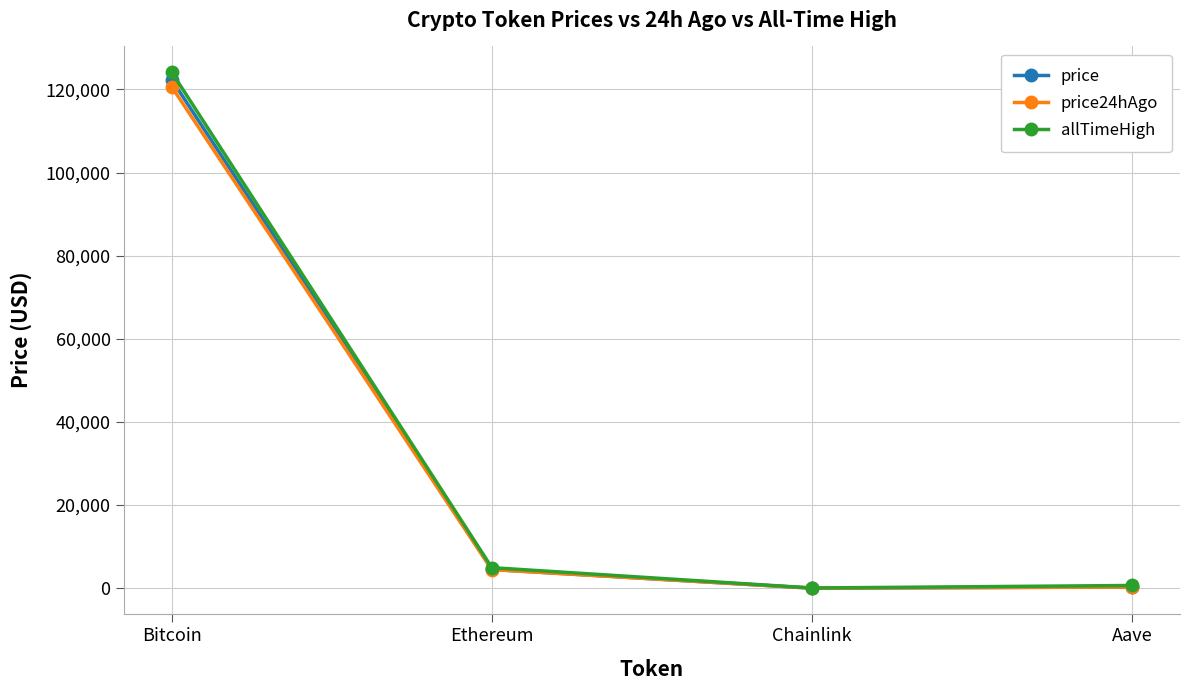

At which category is the sum across all series the highest?

Bitcoin